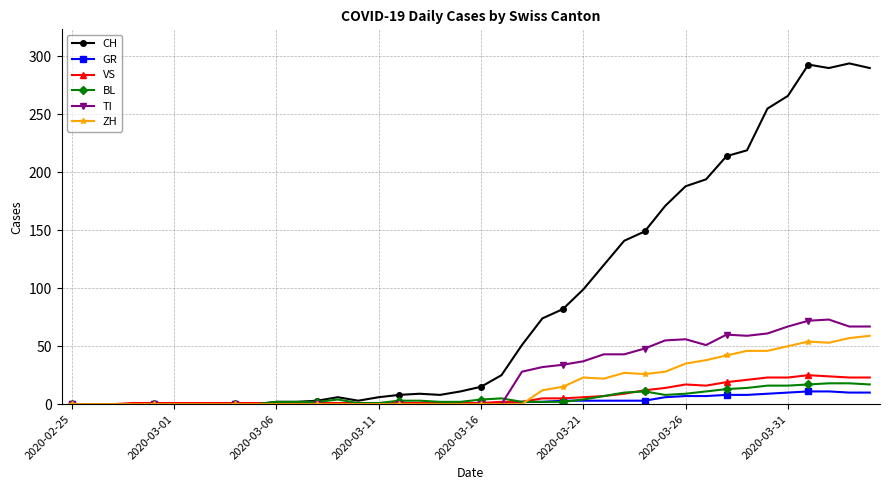

Which series has the largest range (max minus min)?

CH